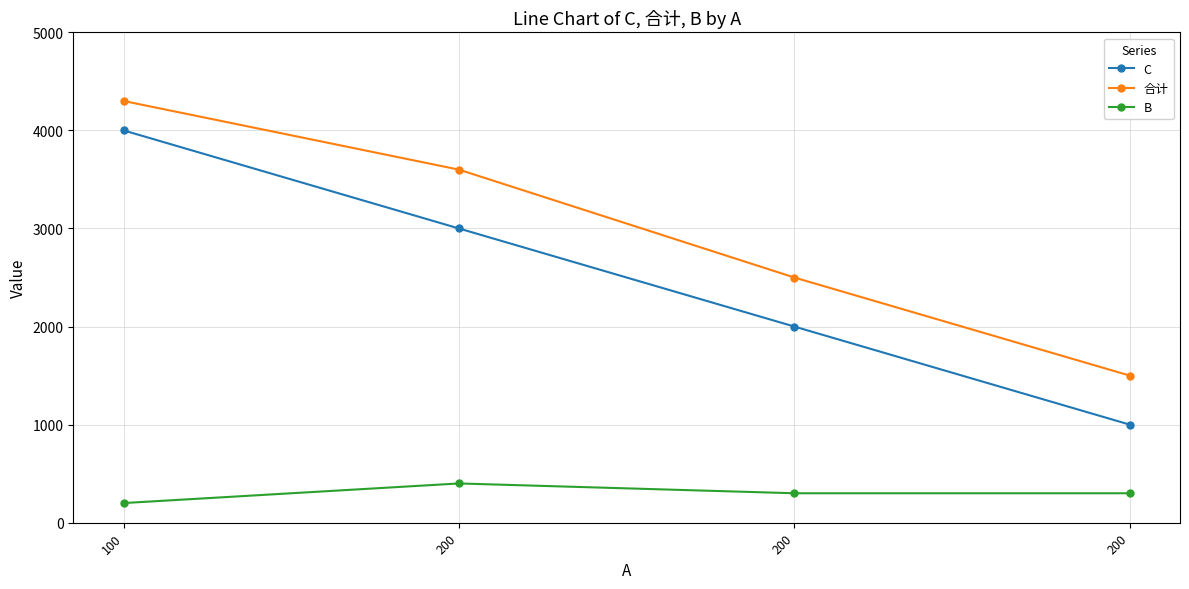

How many lines are shown in the chart?

3